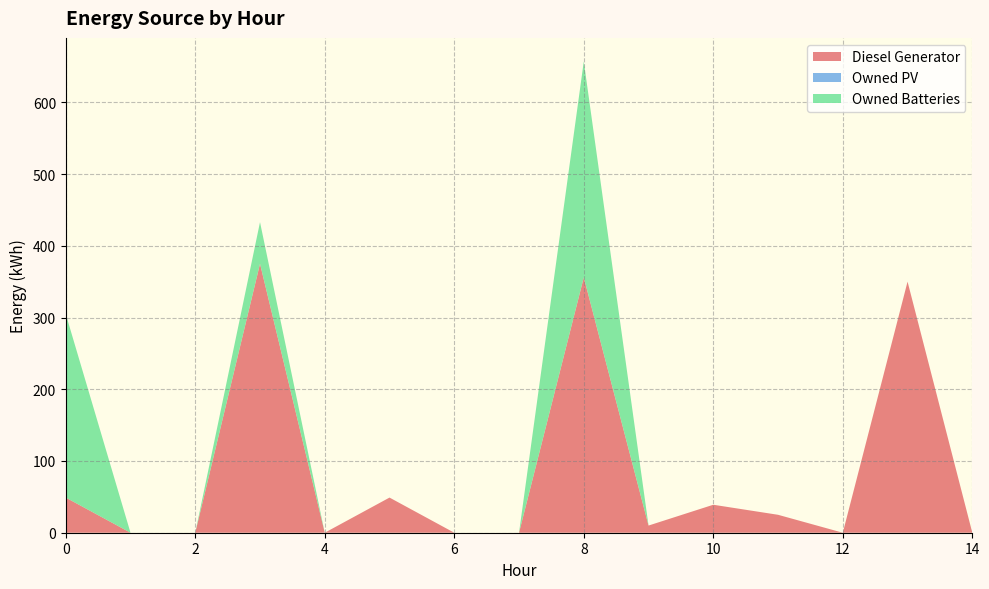

Reading right to left, what are all the values shown in this chart?

Diesel Generator: 14=0	13=350	12=0	11=25	10=39	9=10	8=356	7=0	6=0	5=49	4=0	3=375	2=0	1=0	0=49
Owned PV: 14=0	13=0	12=0	11=0	10=0	9=0	8=0	7=0	6=0	5=0	4=0	3=0	2=0	1=0	0=0
Owned Batteries: 14=0	13=0	12=0	11=0	10=0	9=0	8=301	7=0	6=0	5=0	4=0	3=58	2=0	1=0	0=256